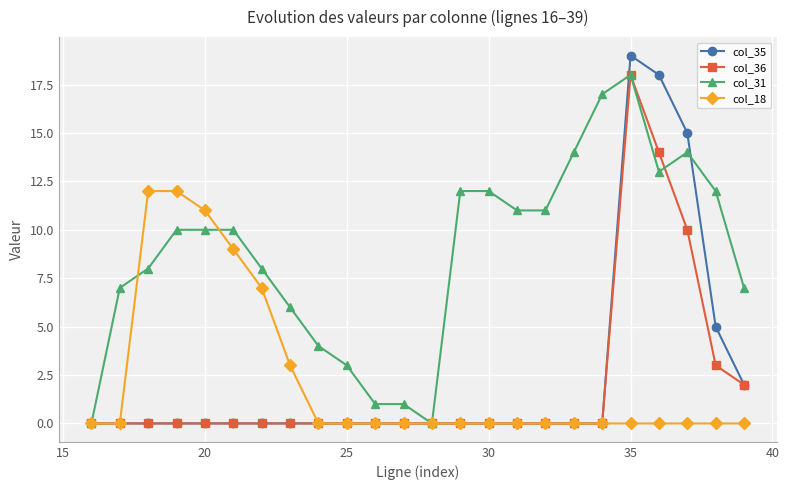

Which series has the widest spread of values?

col_35